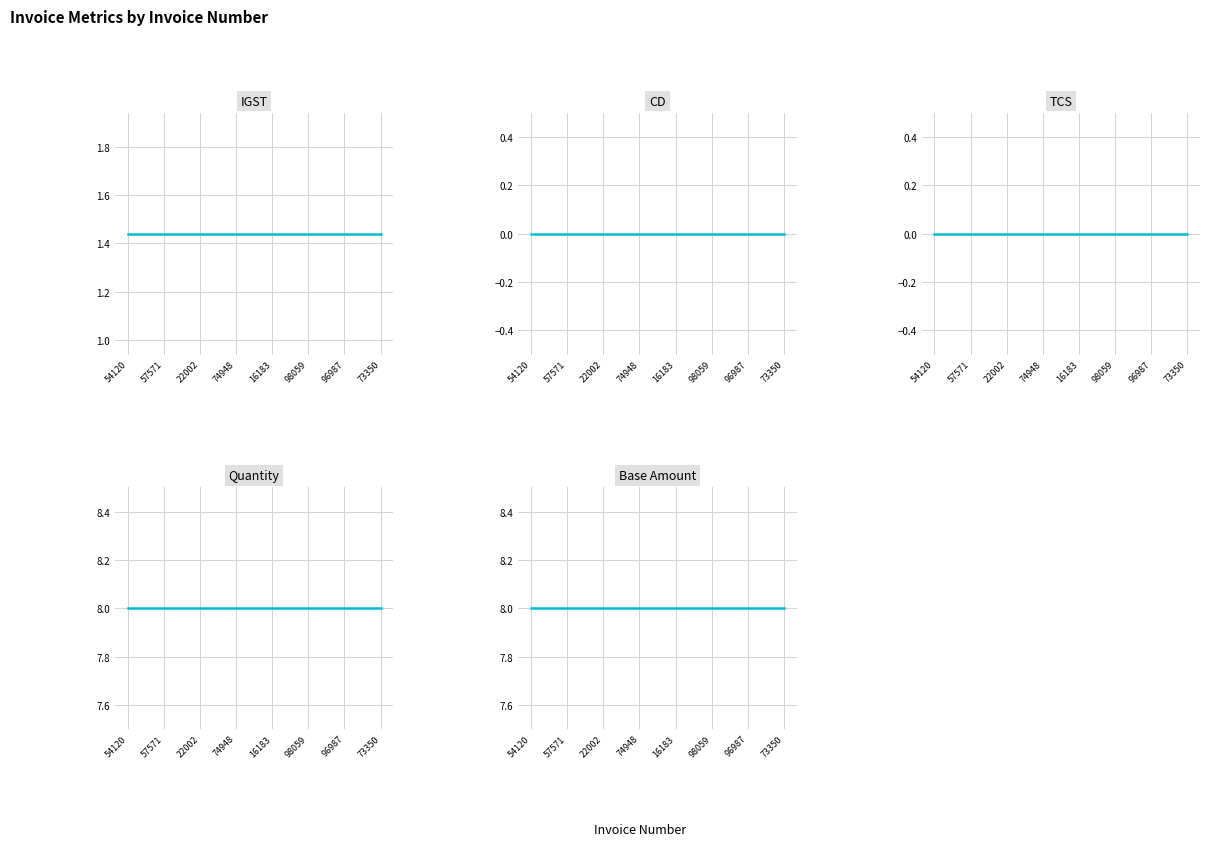

Does the chart display data point markers on the line(s)?

No